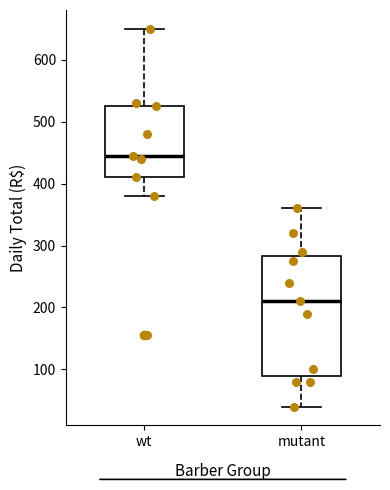

Where does the median line of the box for mutant sit on the y-axis? The values are not printed on the chart, so give them approximately, as read against the axis.

210